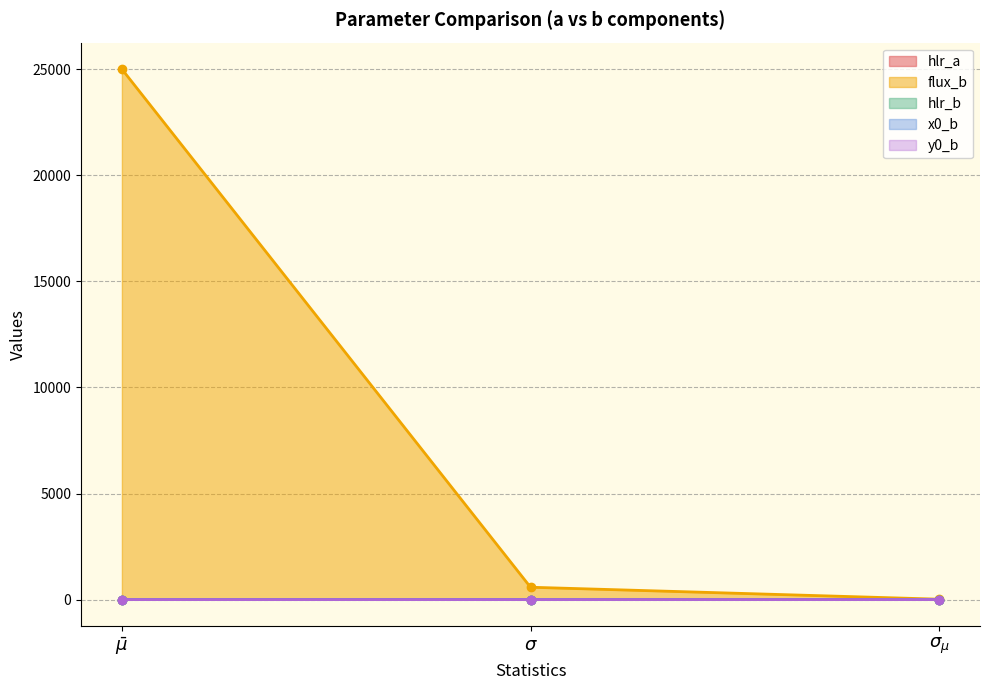

What are all the series names shown in the legend?

hlr_a, flux_b, hlr_b, x0_b, y0_b